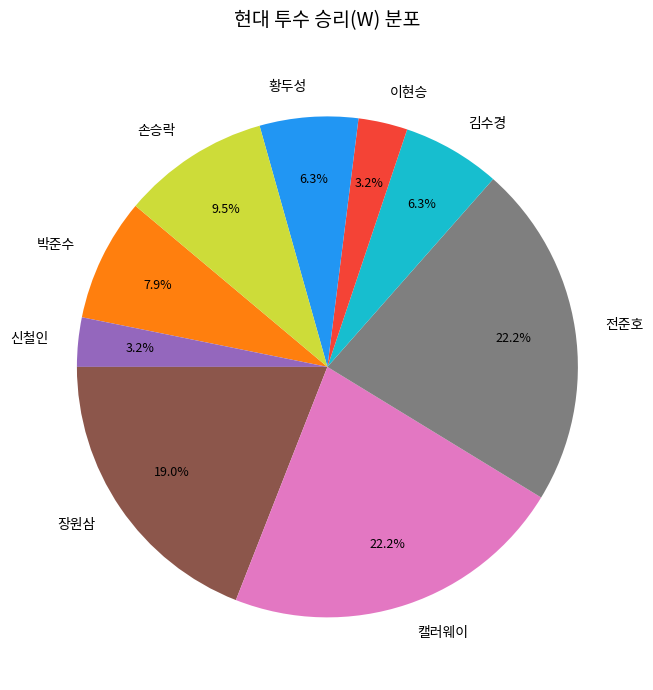

Count the number of slices in the pie.

9